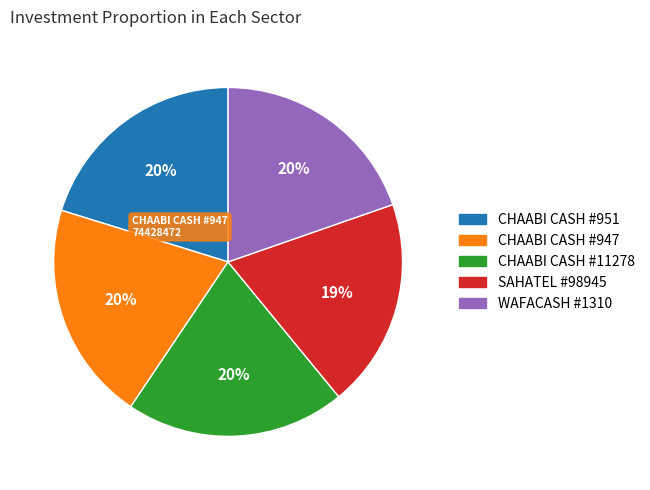

To the nearest percent, what is the difference between the largest and smallest slice percentages?

1%